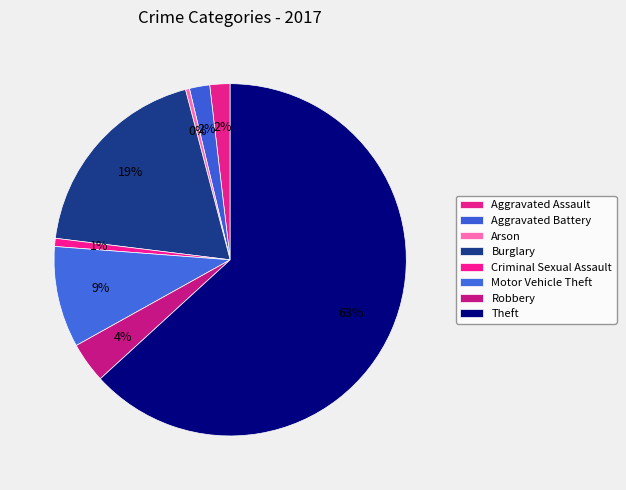

Rank the categories by value from highest to lowest.

Theft, Burglary, Motor Vehicle Theft, Robbery, Aggravated Assault, Aggravated Battery, Criminal Sexual Assault, Arson